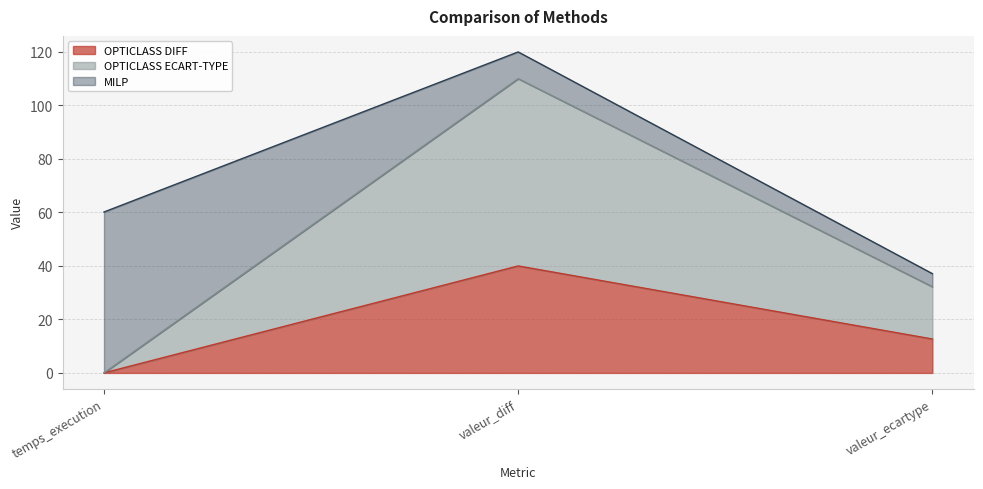

What is the highest value of the OPTICLASS DIFF series?

40.0